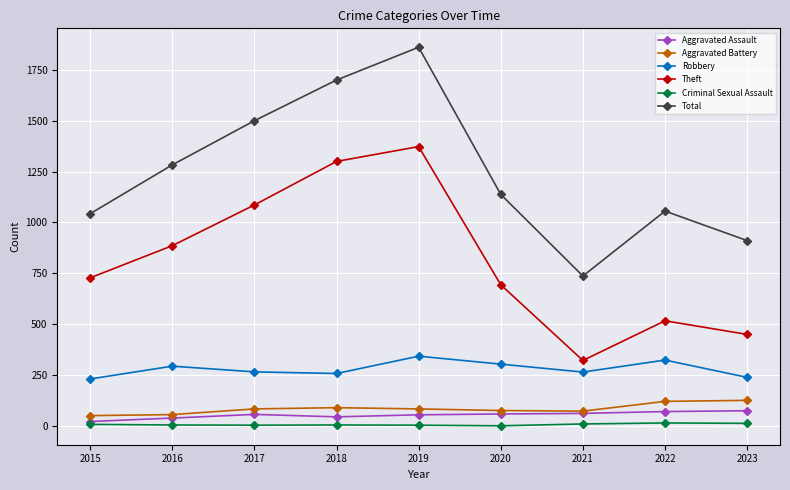

Is the value of Criminal Sexual Assault at 2019 greater than the value of Robbery at 2018?

No